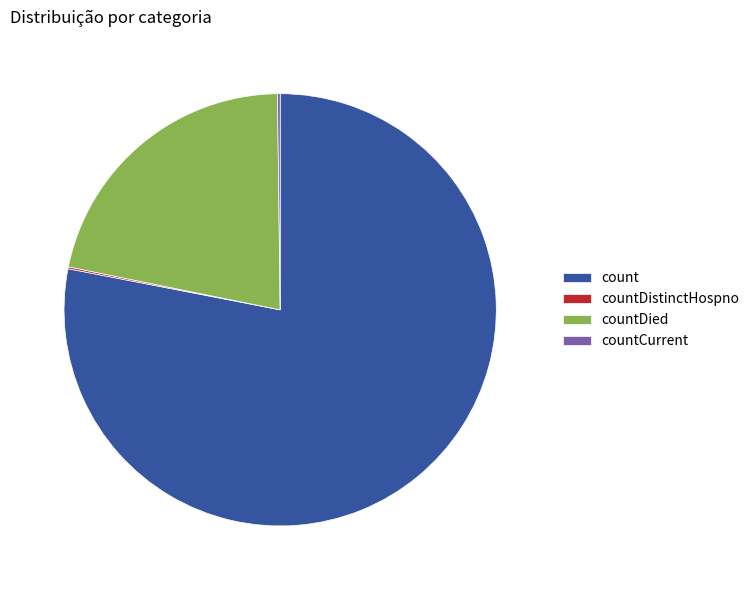

Which slice is the largest?

count